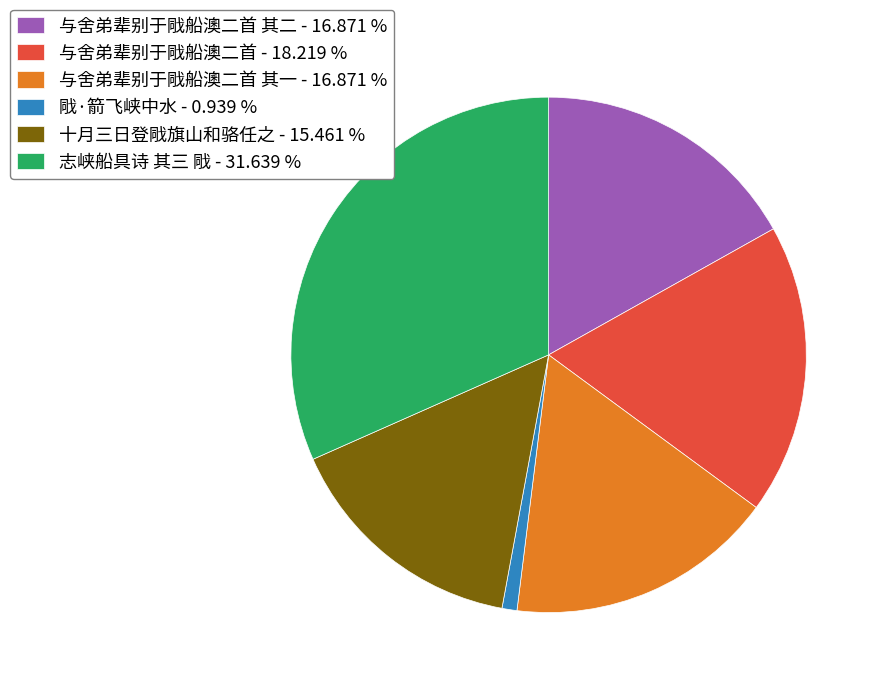

Do 与舍弟辈别于戙船澳二首 其二 - 16.871 % and 志峡船具诗 其三 戙 - 31.639 % together represent more than half of the pie?

No